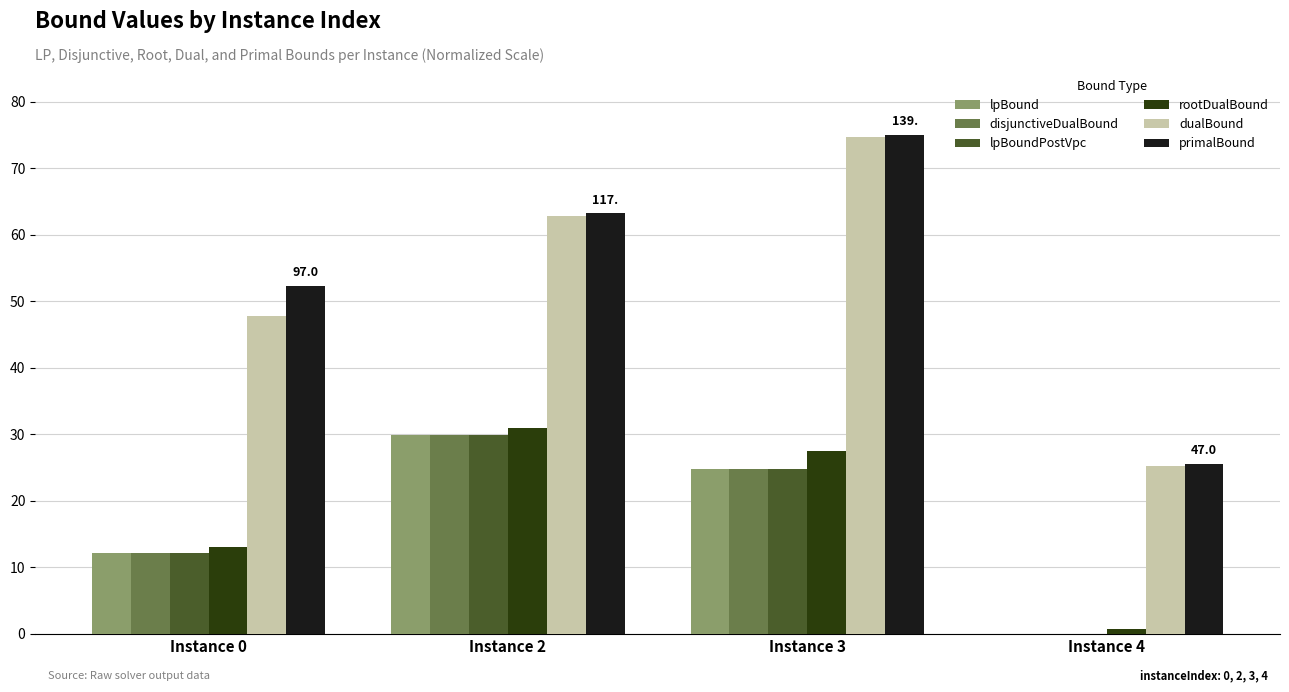

At which category is the sum across all series the highest?

Instance 3